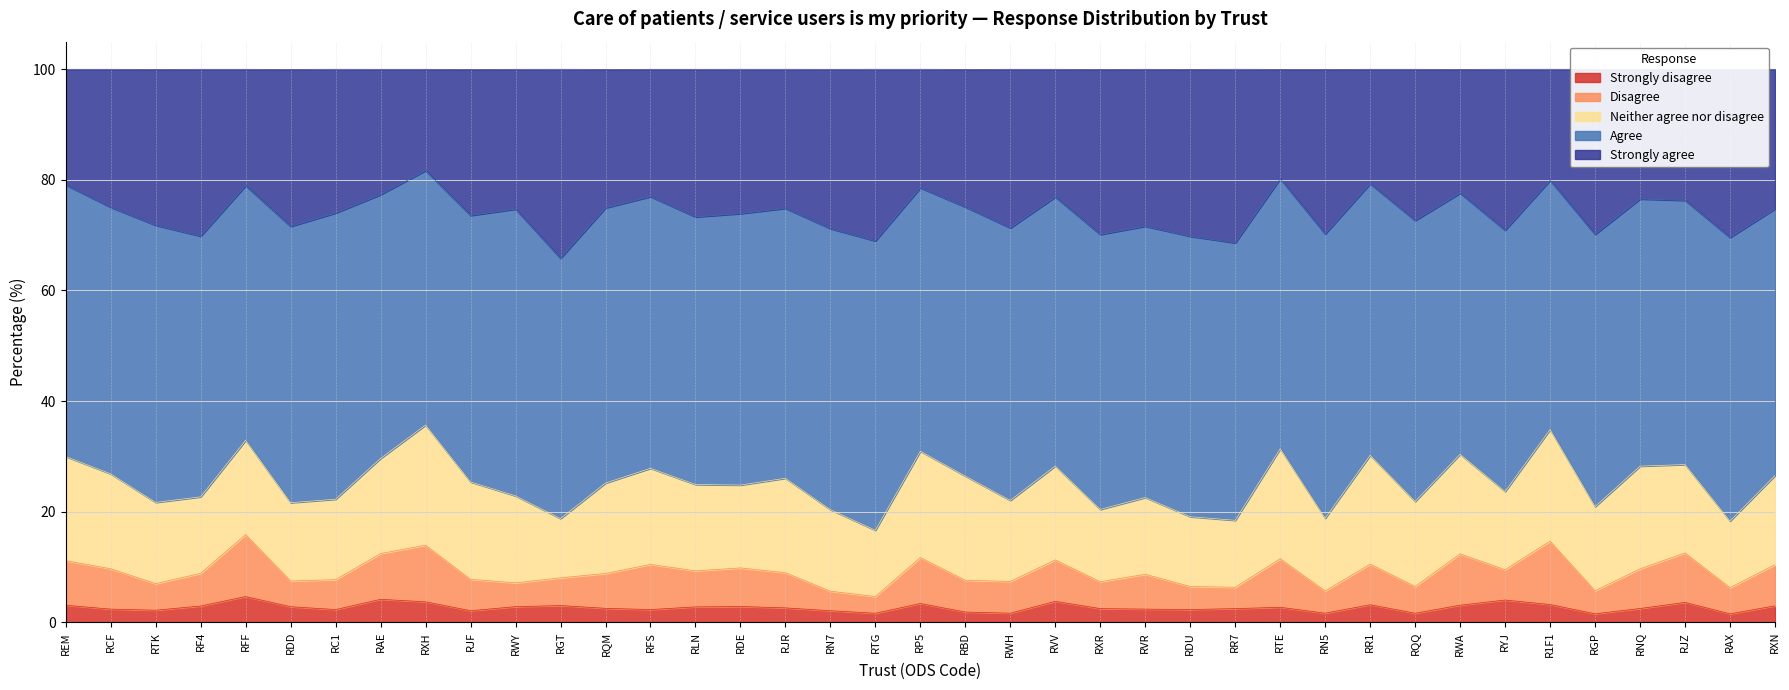

What is the label of the 21st point from the left?

RBD